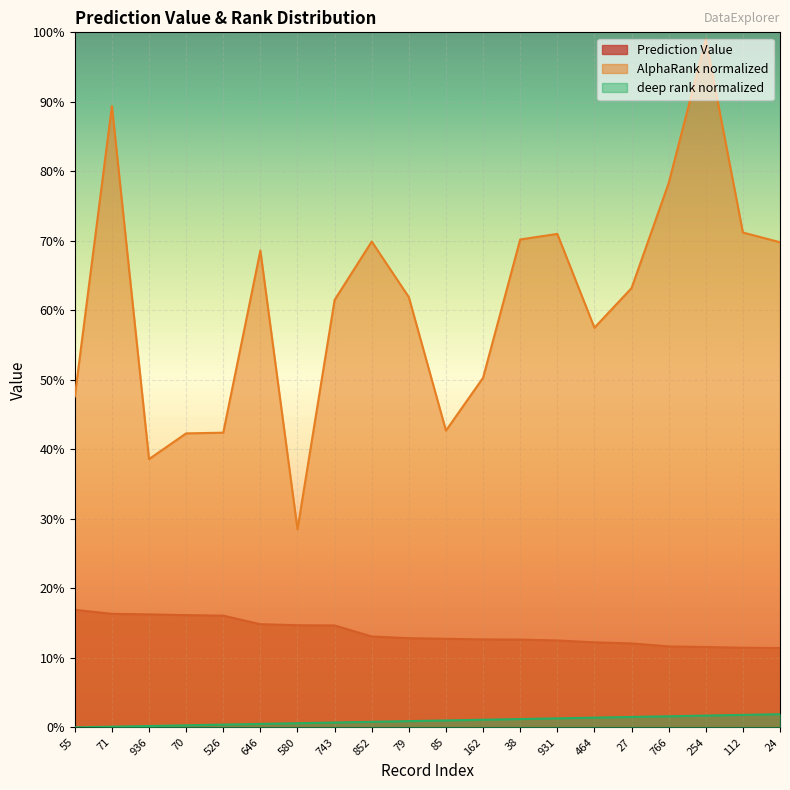

Which label corresponds to the largest value in the chart?

254